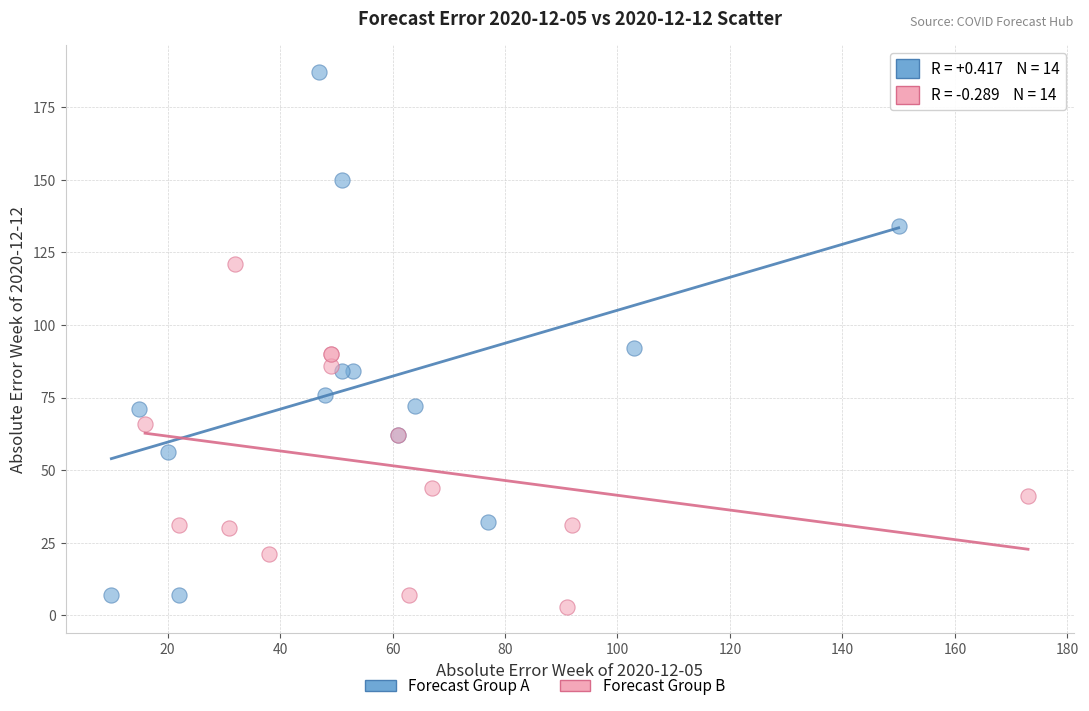

Which series has the largest Y range (max minus min)?

Forecast Group A